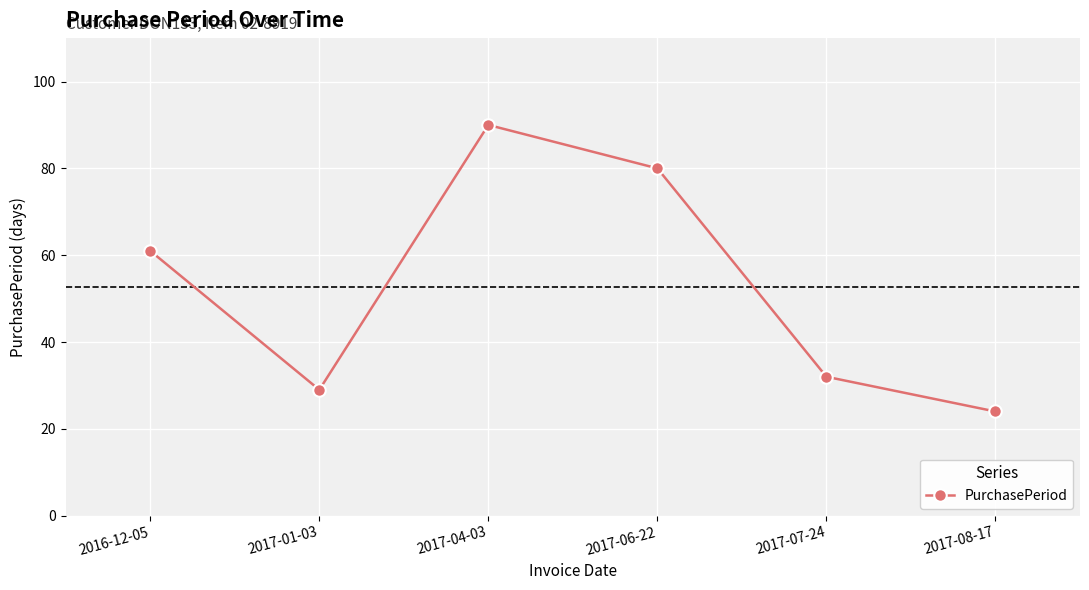

Is this an area chart (filled region under the line)?

No